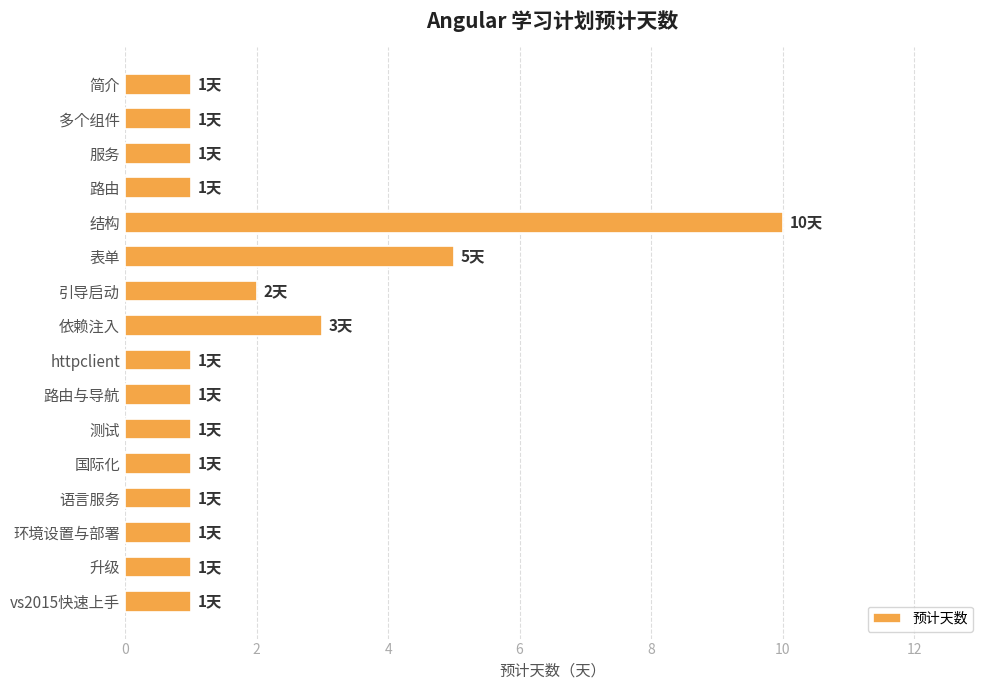

True or false: the data shows 2 at 环境设置与部署.

False